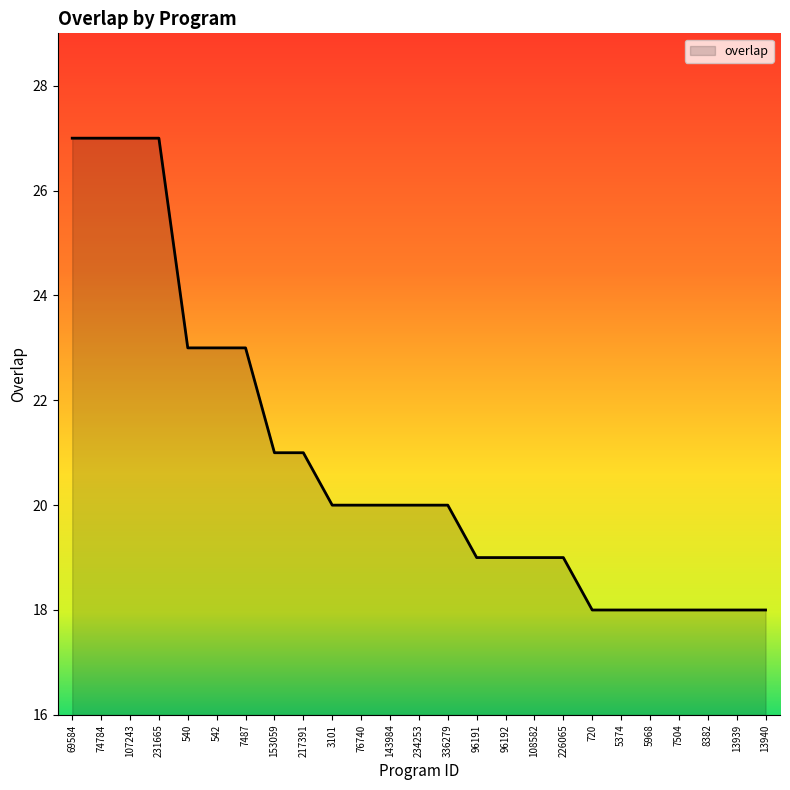

What is the greatest value displayed?

27